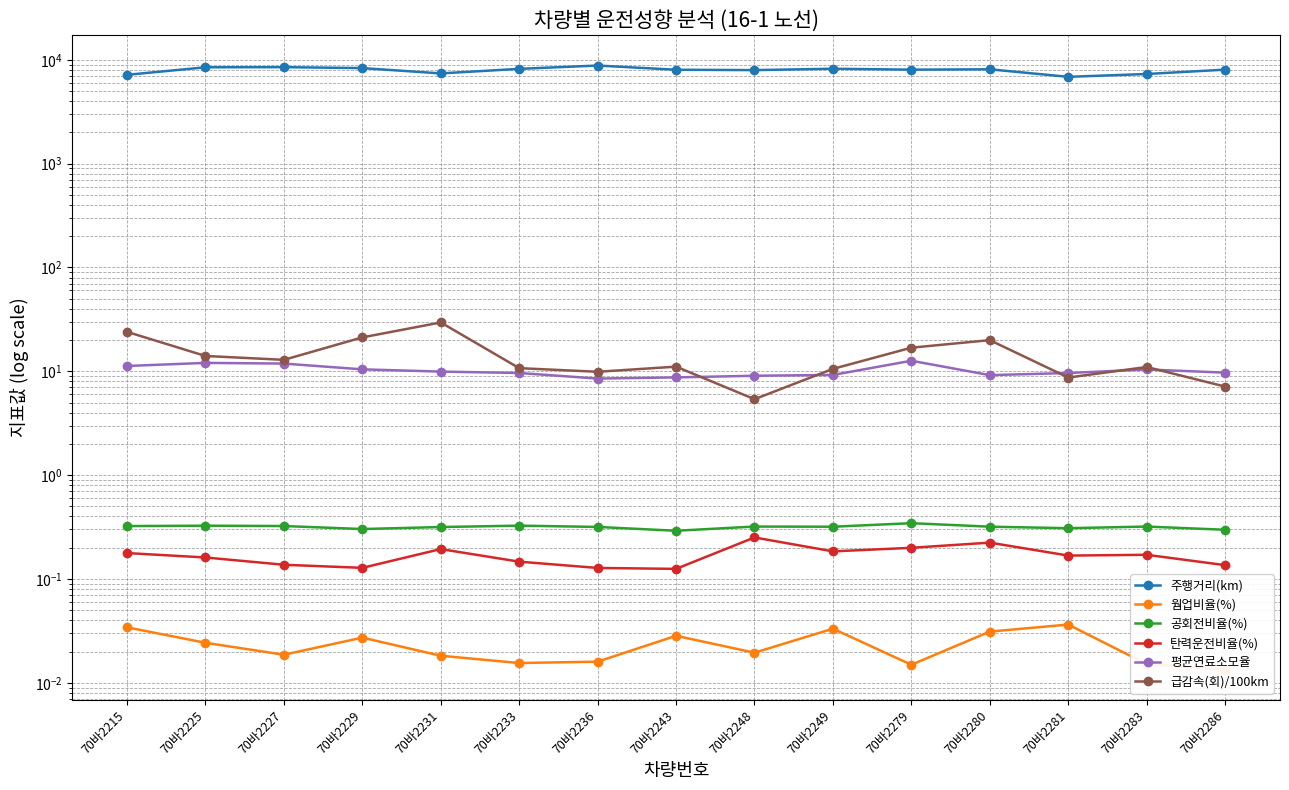

True or false: 웜업비율(%) has more than 1 points higher than both neighbors.

True